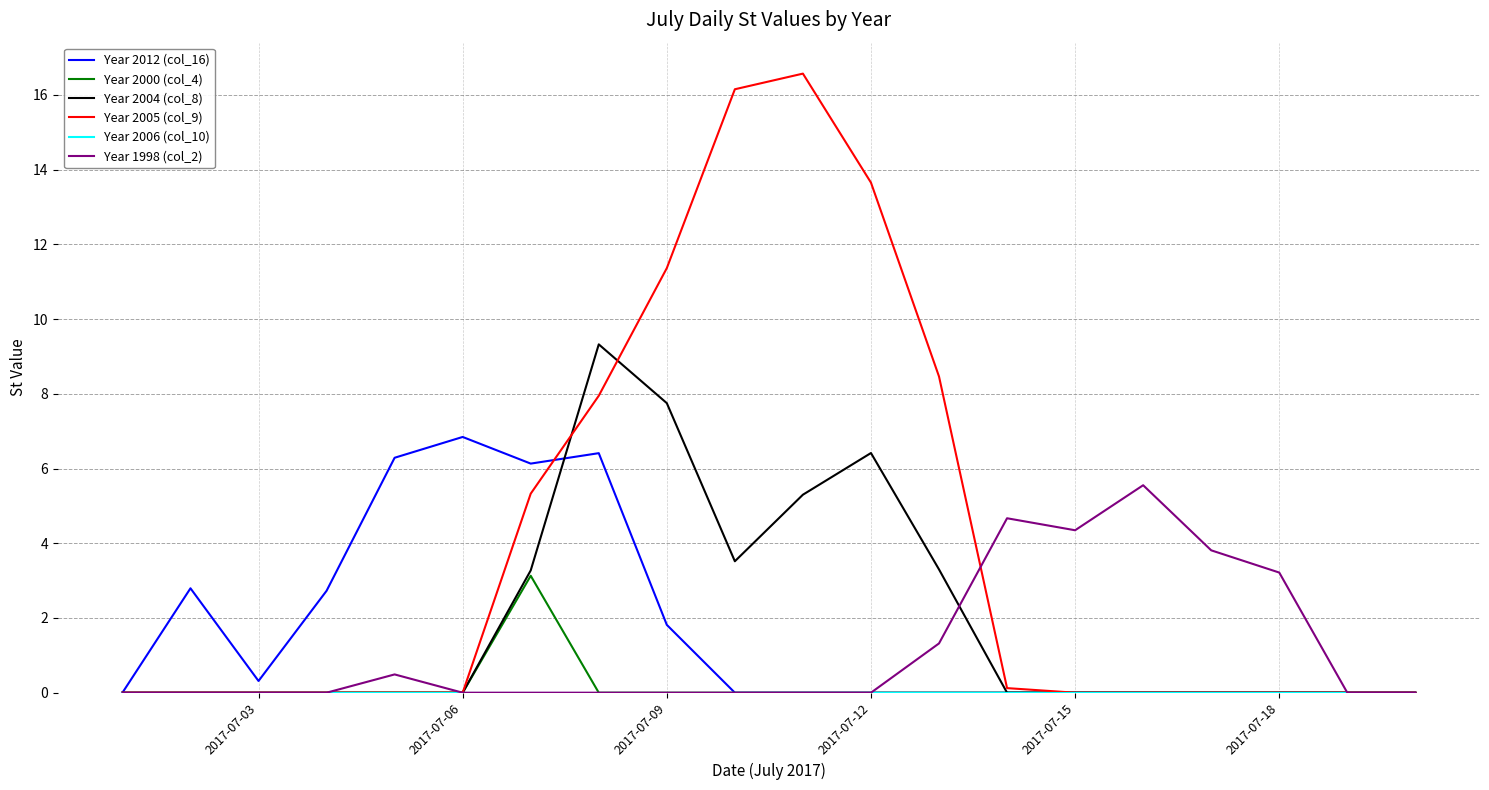

Which series has the widest spread of values?

Year 2005 (col_9)